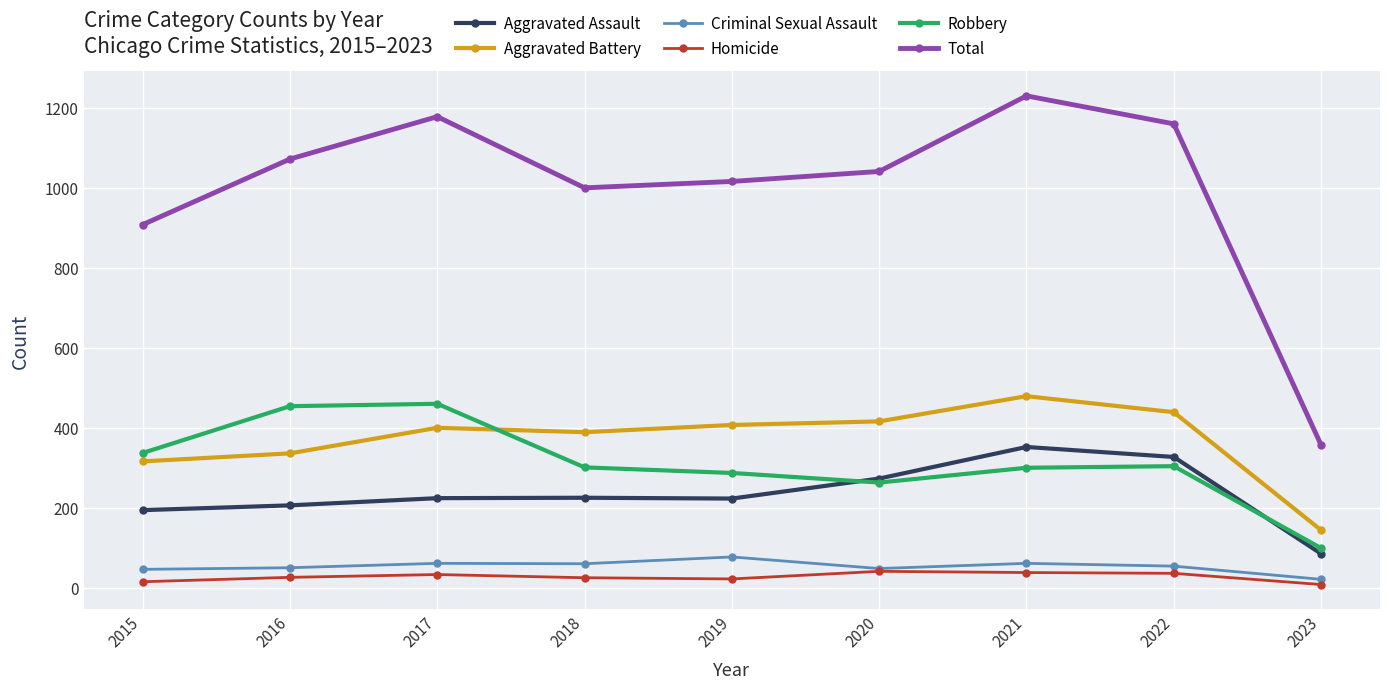

True or false: Homicide has more than 1 interior local peaks.

True